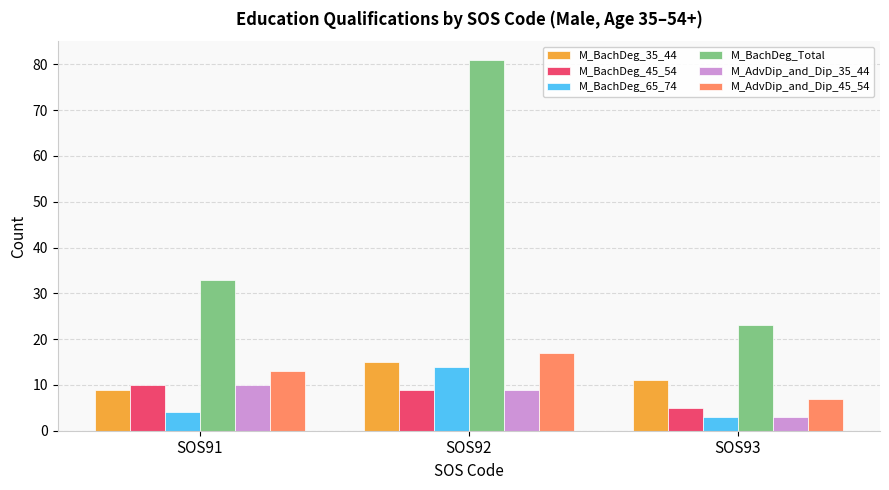

What is the difference between the M_BachDeg_Total values at SOS93 and SOS92?

58